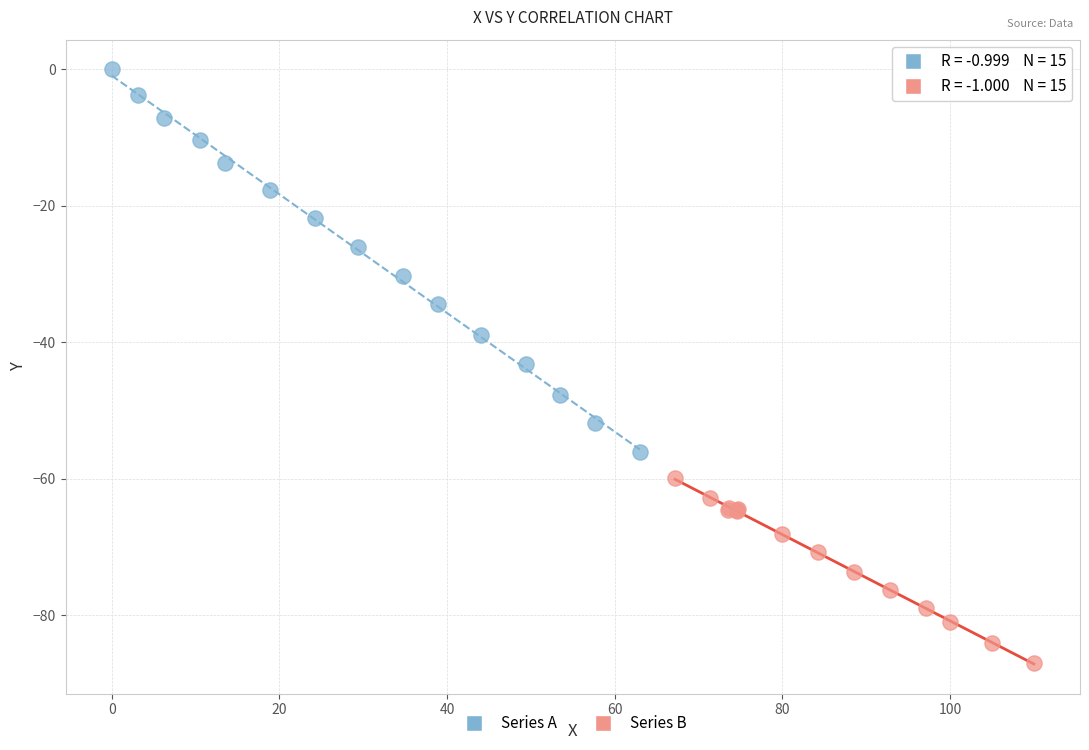

Which series has the largest Y range (max minus min)?

Series A